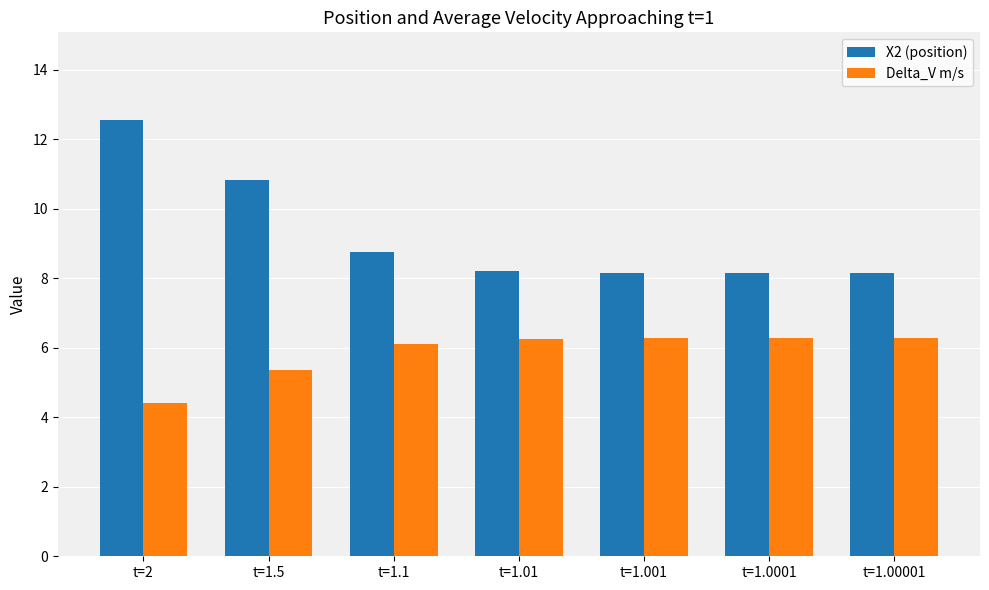

The value of Delta_V m/s at t=1.0001 is 6.3. True or false?

True